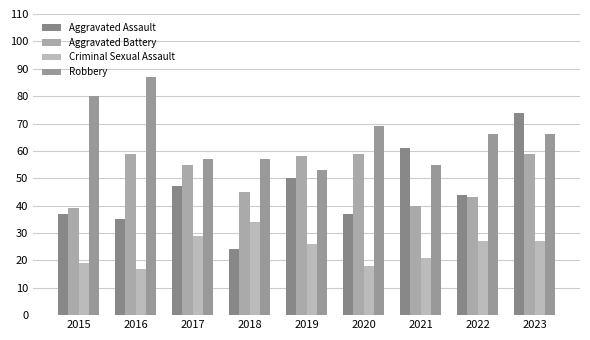

What is the smallest value displayed?

17